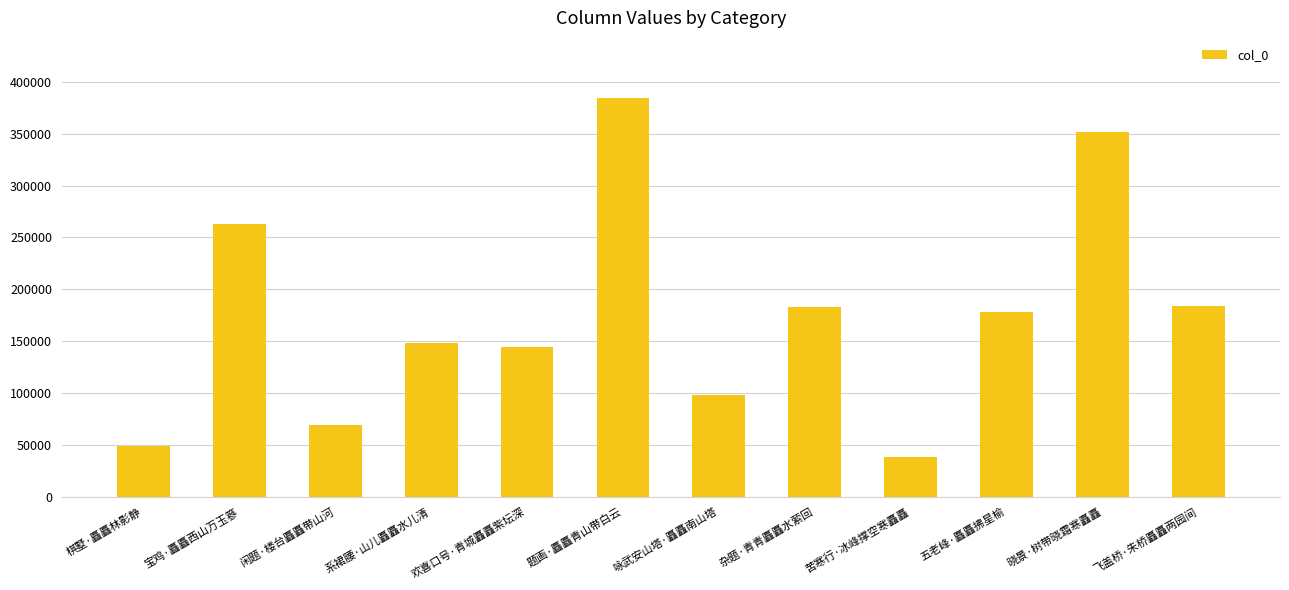

What is the change in value from 棋墅·矗矗林影静 to 咏武安山塔·矗矗南山塔?

+49235